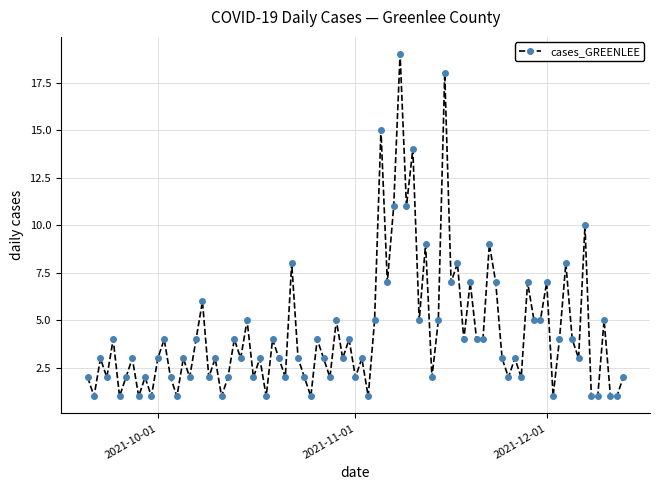

What is the greatest value displayed?

19